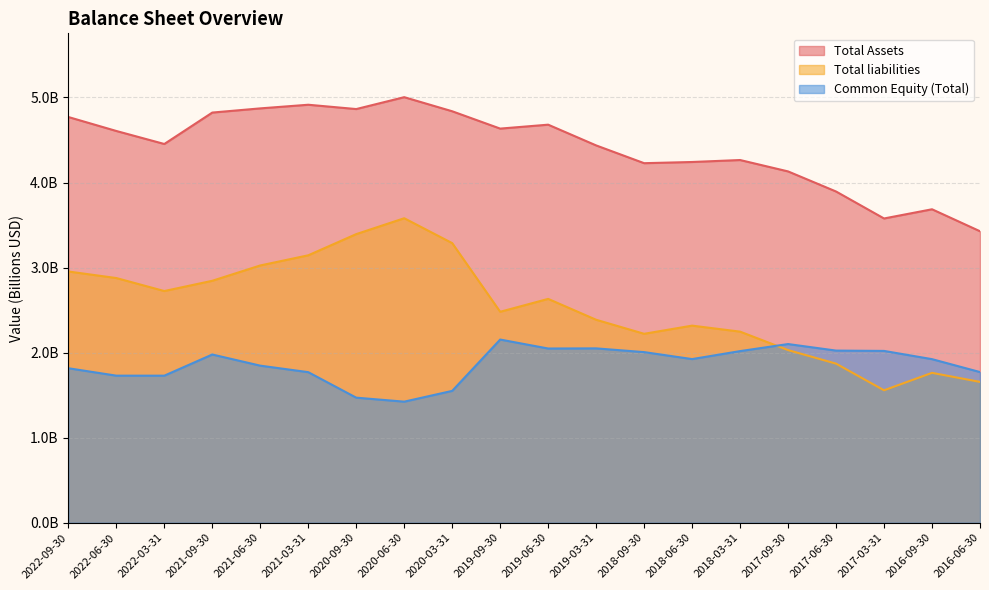

Where does the Total Assets series first go above 4?

2022-09-30